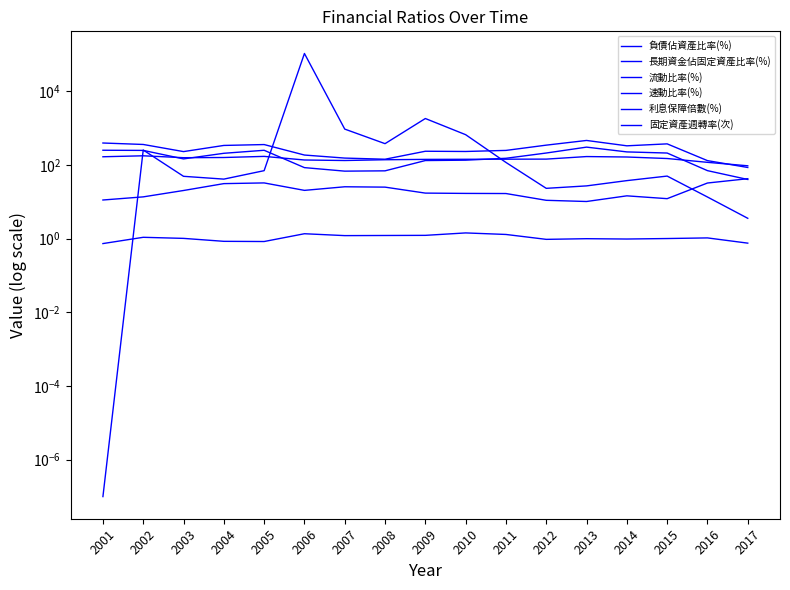

Does the chart display data point markers on the line(s)?

No